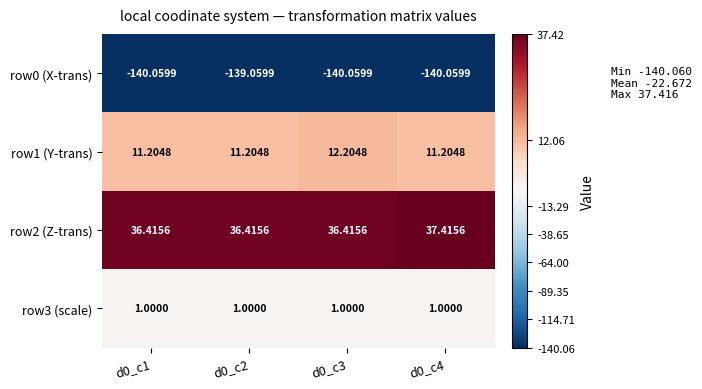

Is the value of row0 (X-trans) at d0_c4 greater than the value of row3 (scale) at d0_c1?

No